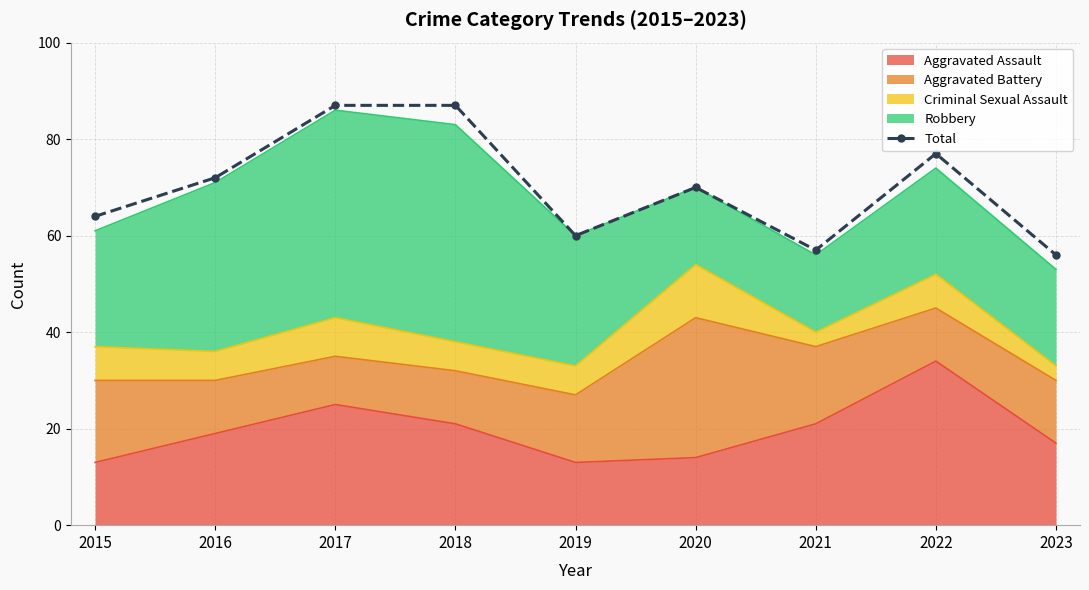

Is it true that the value at 2018 is 87?

True